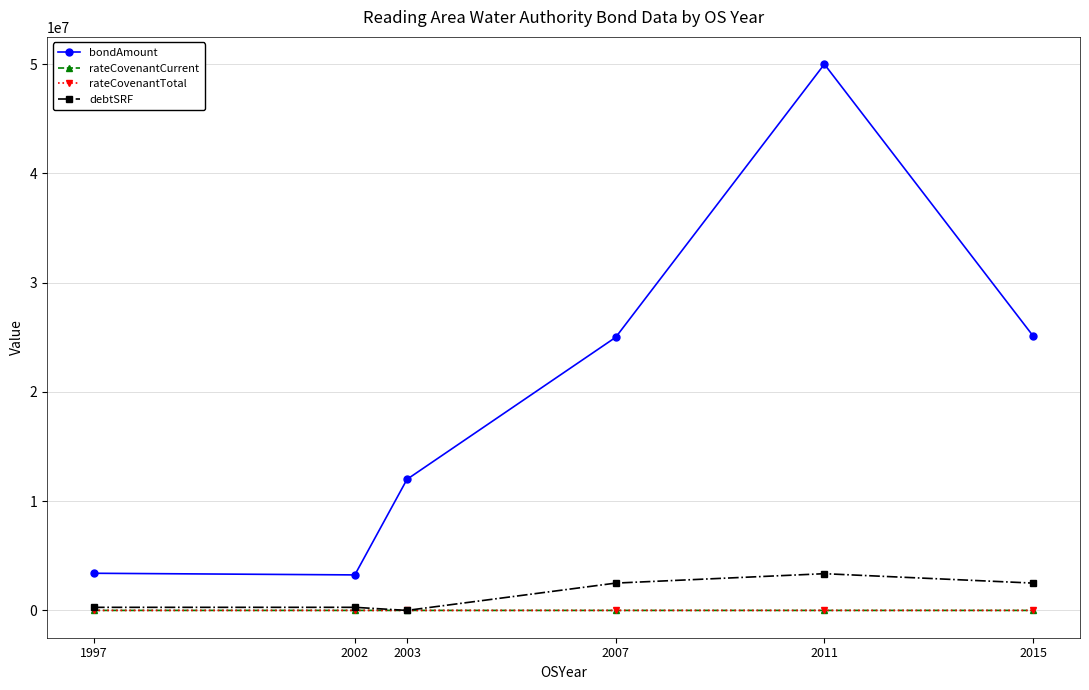

After their last crossing, which series has the higher values: debtSRF or rateCovenantCurrent?

debtSRF